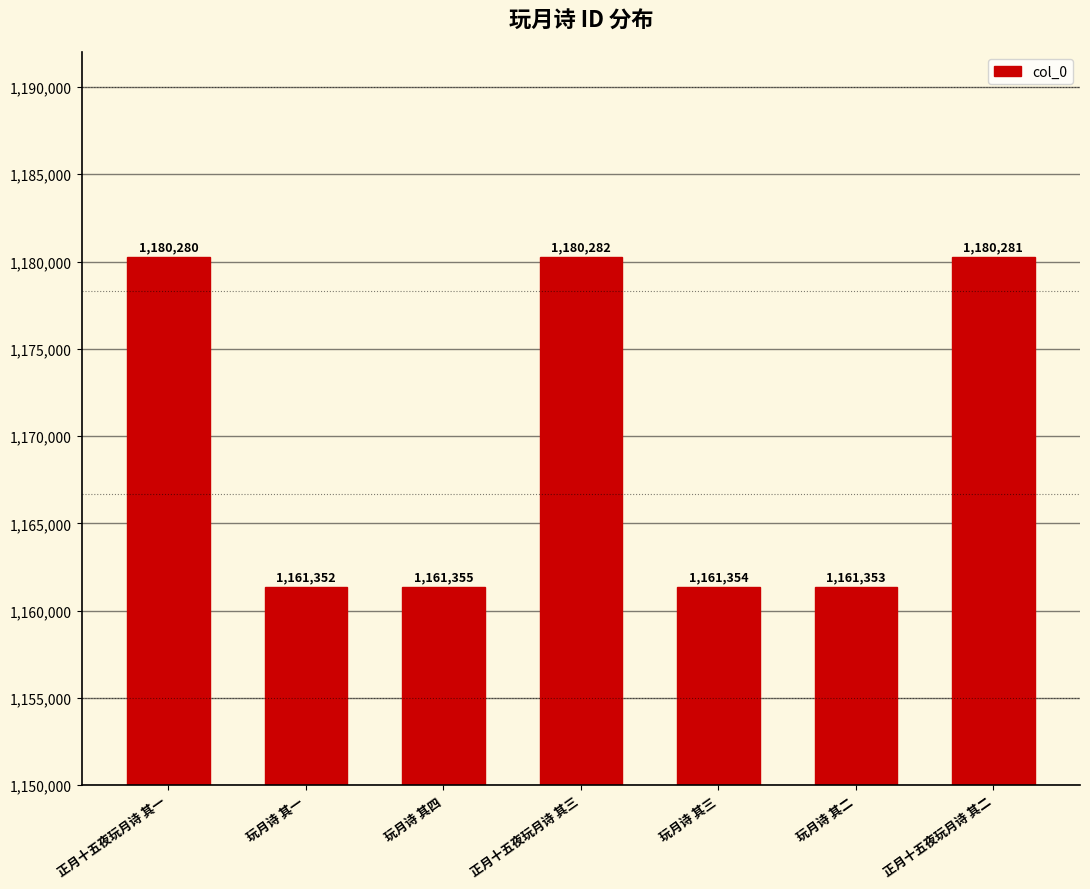

Reading right to left, transcribe all the data shown in this chart.

正月十五夜玩月诗 其二=1180281	玩月诗 其二=1161353	玩月诗 其三=1161354	正月十五夜玩月诗 其三=1180282	玩月诗 其四=1161355	玩月诗 其一=1161352	正月十五夜玩月诗 其一=1180280